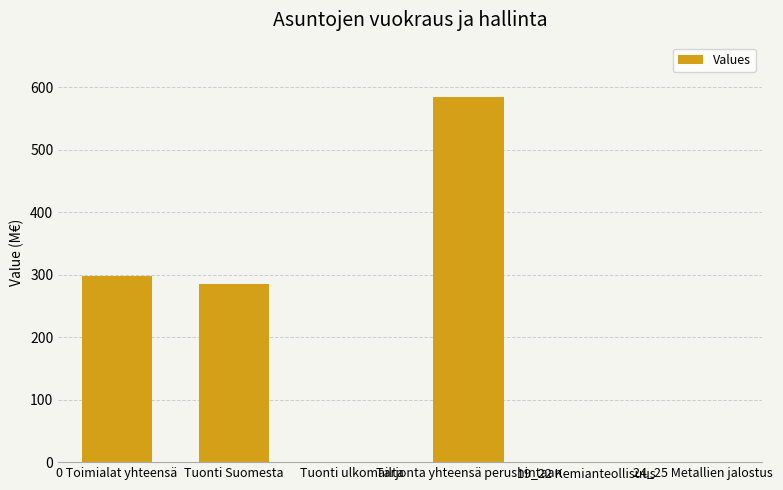

True or false: the data shows 584.2 at Tarjonta yhteensä perushintaan.

True